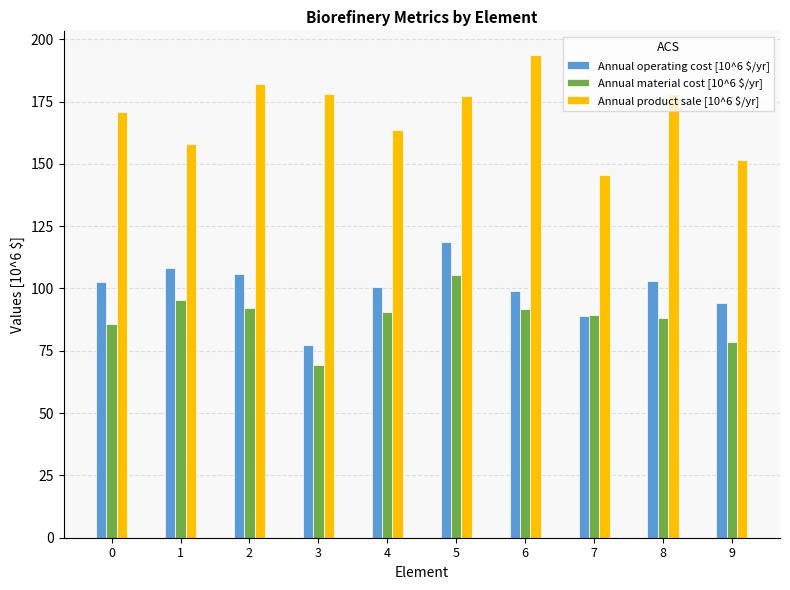

What is the value of the Annual product sale [10^6 $/yr] bar at the 6th from the left?

177.1